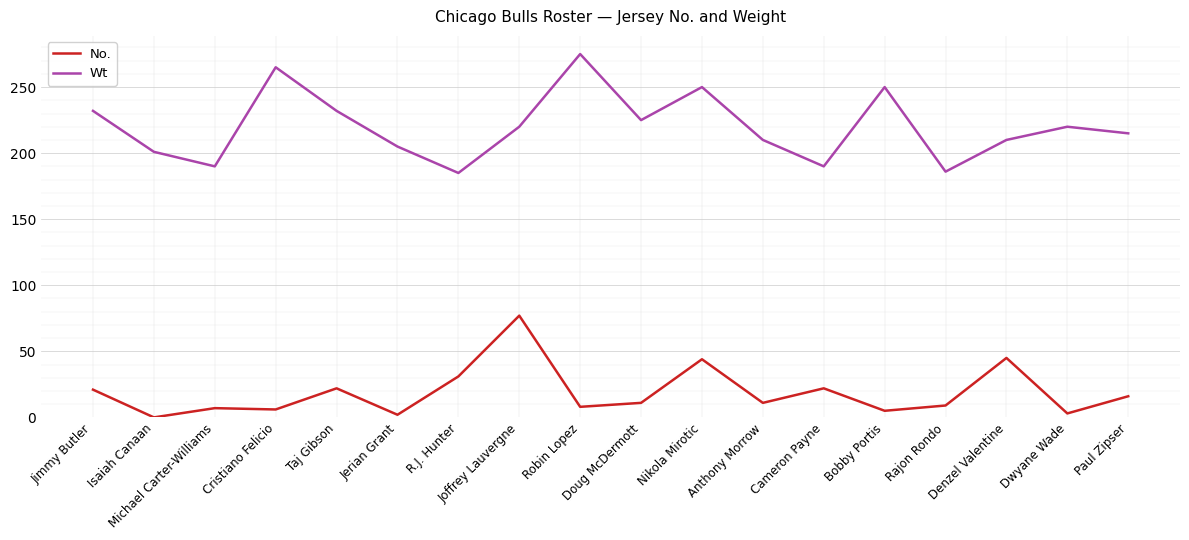

What is the sum of all Wt values?

3961